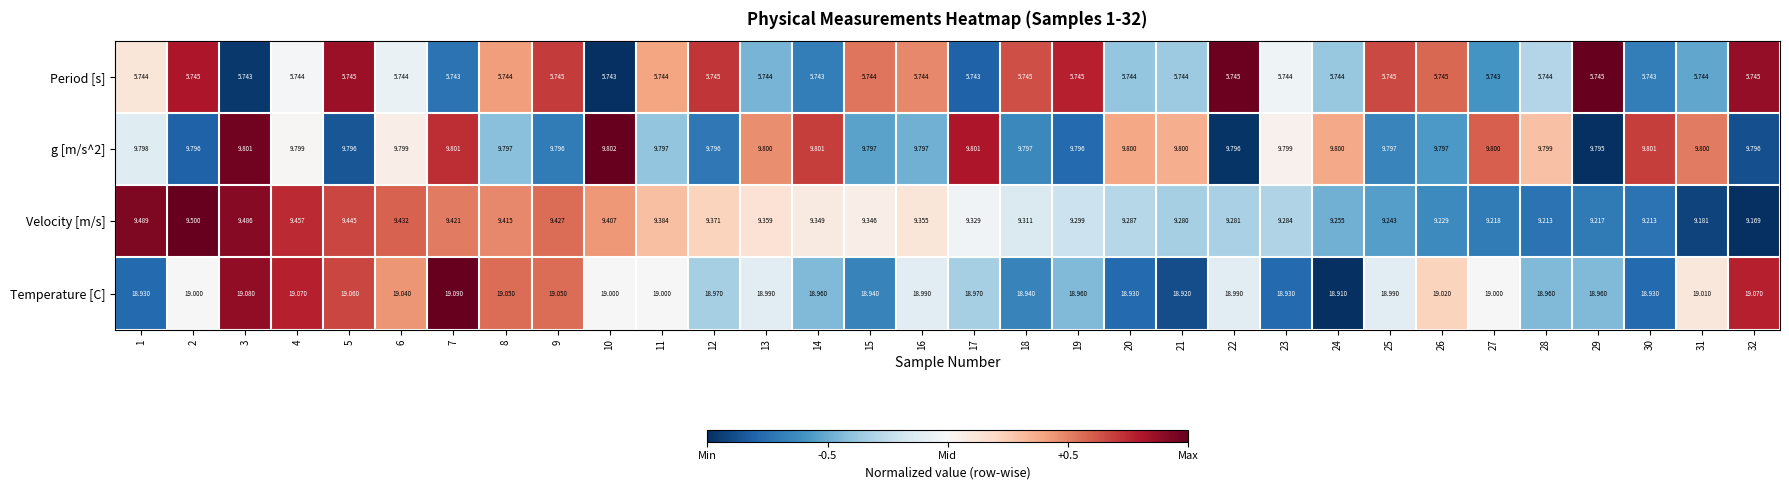

Is the value of Period [s] at 12 greater than the value of g [m/s^2] at 32?

No